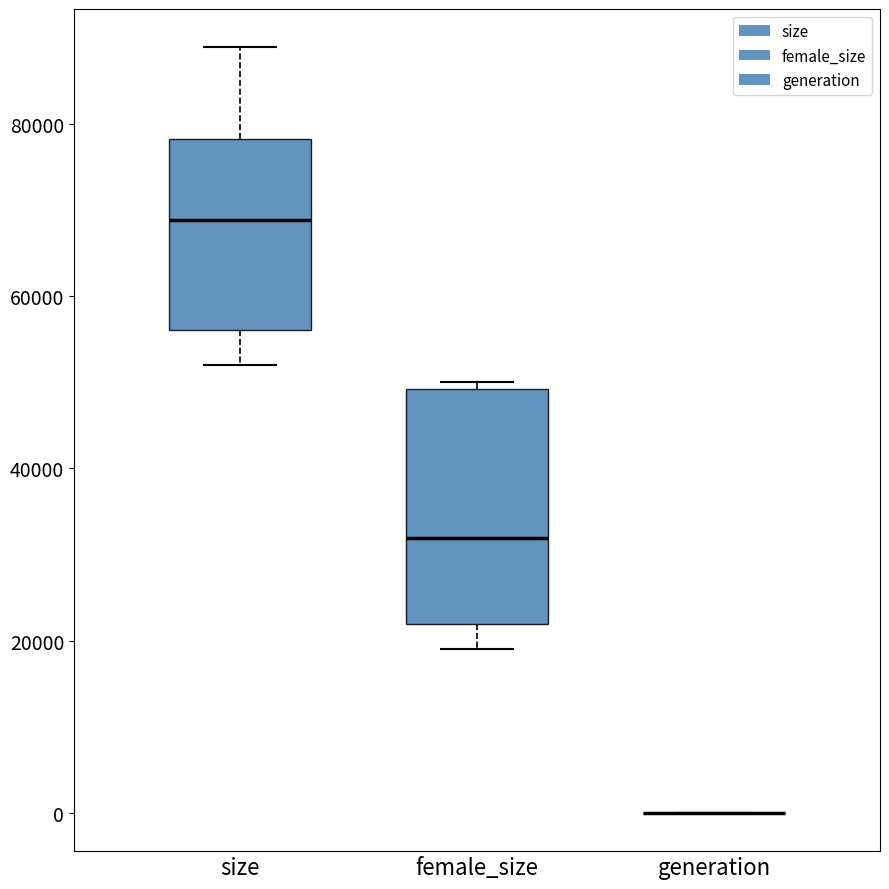

Where does the median line of the box for female_size sit on the y-axis? The values are not printed on the chart, so give them approximately, as read against the axis.

32000